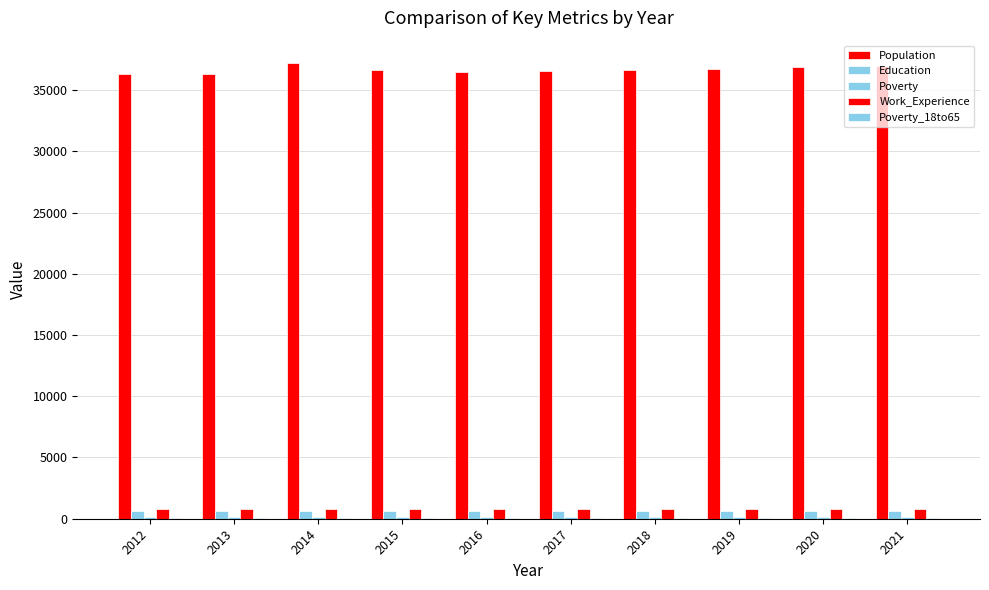

Reading left to right, list all the values displayed in this chart.

Population: 36337	36345	37176	36679	36438	36554	36642	36746	36846	36948
Education: 635	626	623	631	643	644	646	647	649	651
Poverty: 132	152	143	135	136	138	139	141	143	144
Work_Experience: 773	769	776	776	787	788	790	792	794	795
Poverty_18to65: 72	94	90	86	85	86	87	89	90	92